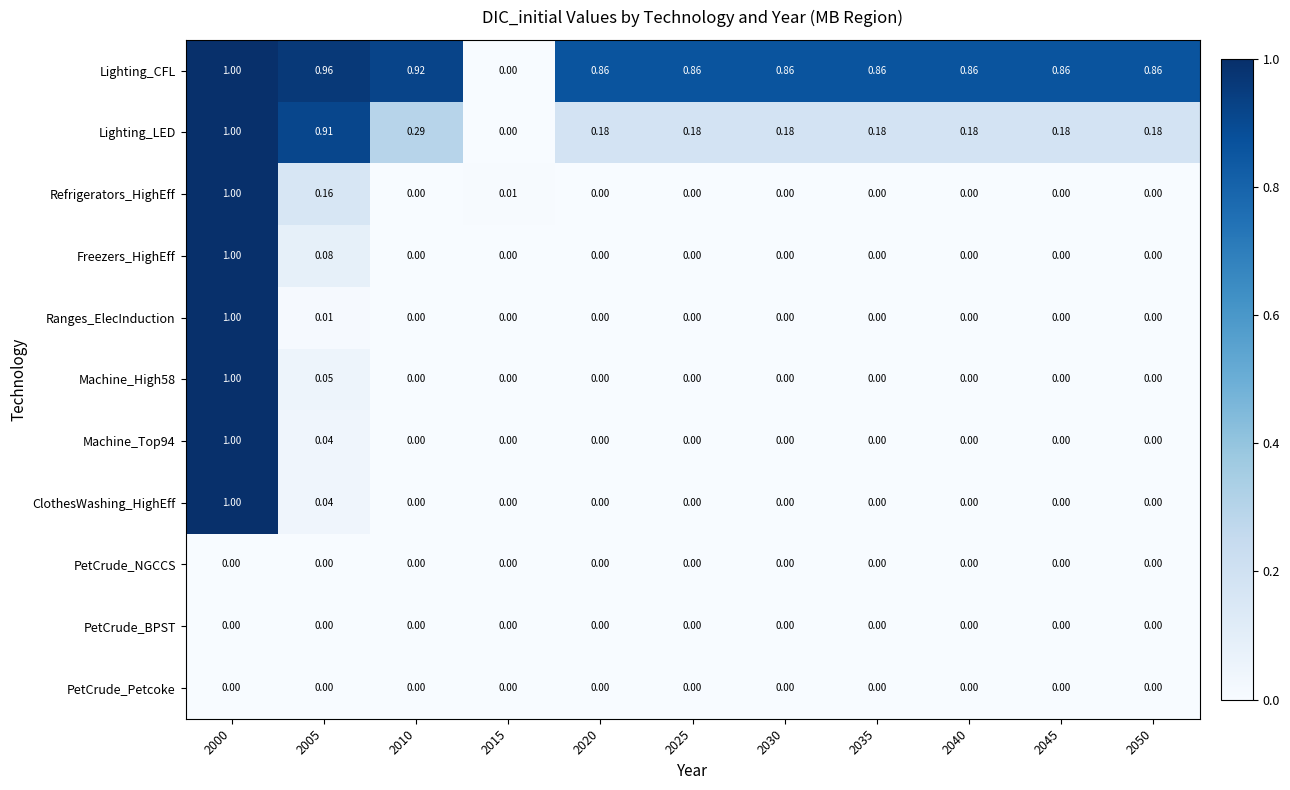

Which series has the largest total across all categories?

Lighting_CFL